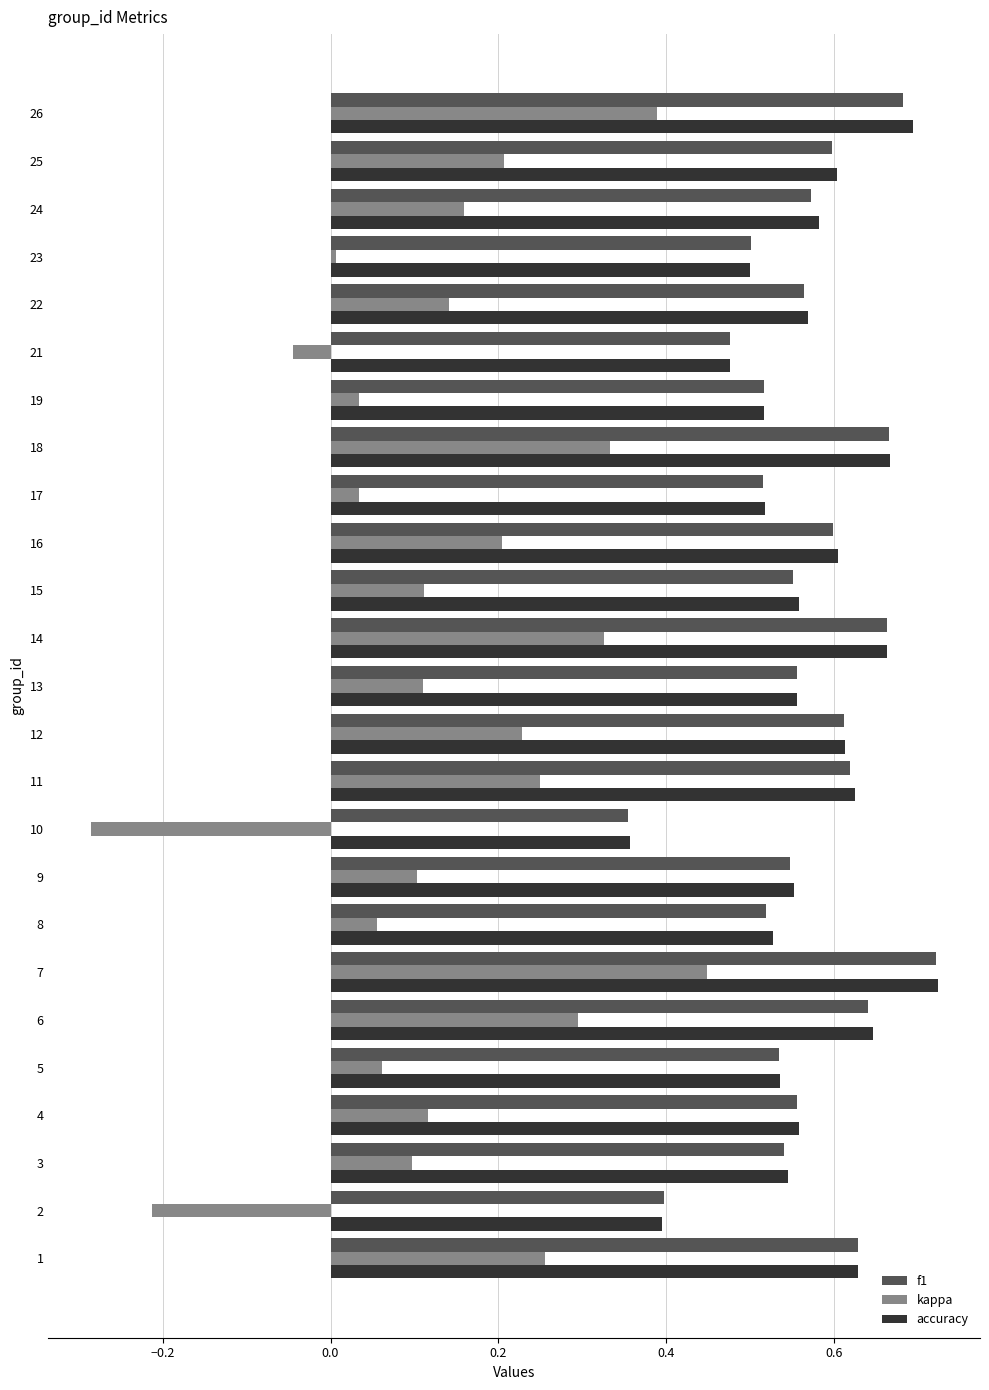

At which category is the sum across all series the highest?

7